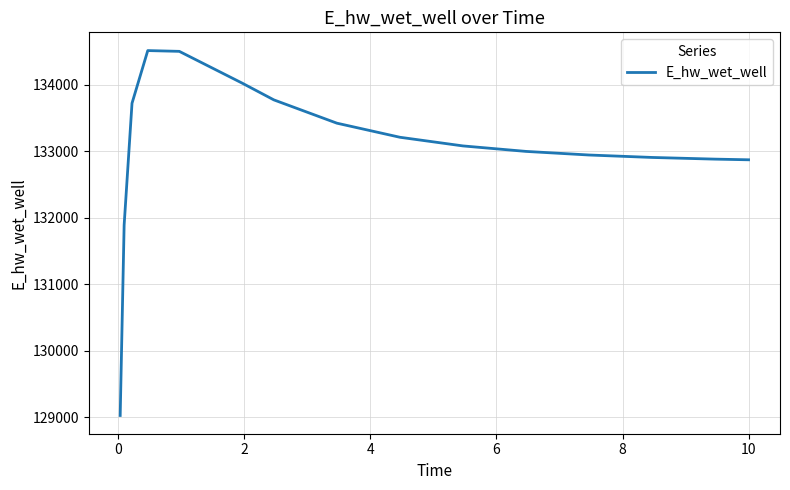

What is the minimum value shown in the chart?

129026.4